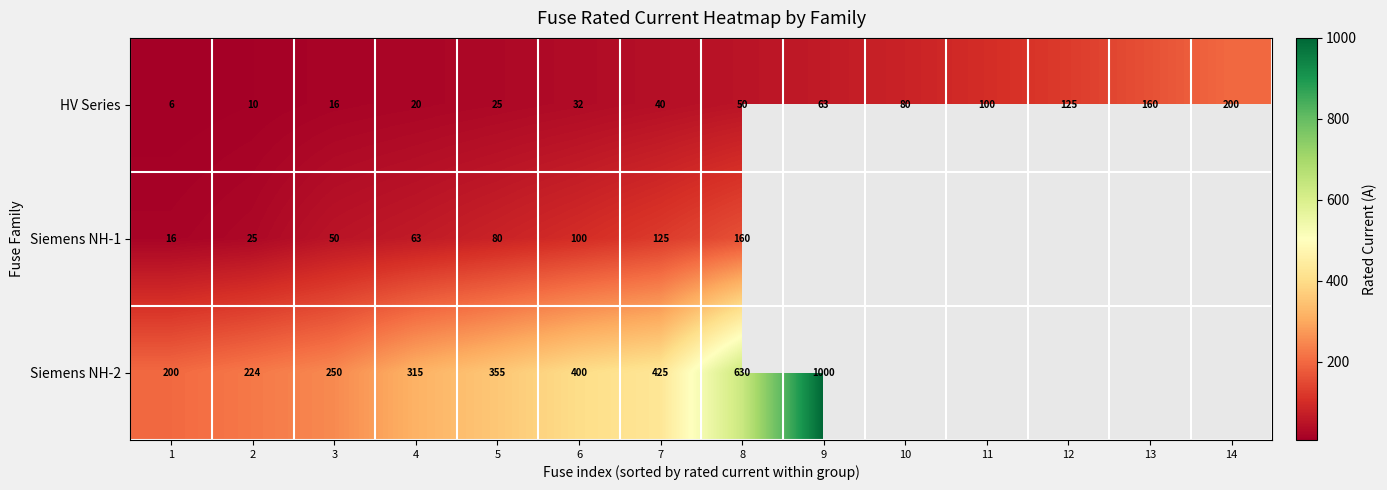

Which label corresponds to the largest value in the chart?

9